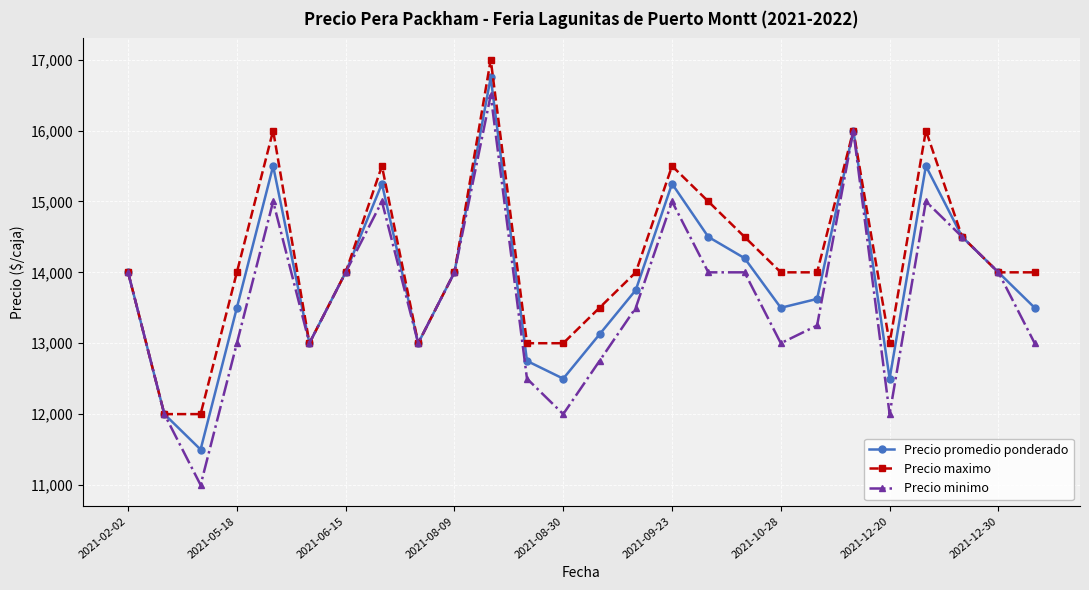

Which series has the largest total across all categories?

Precio maximo